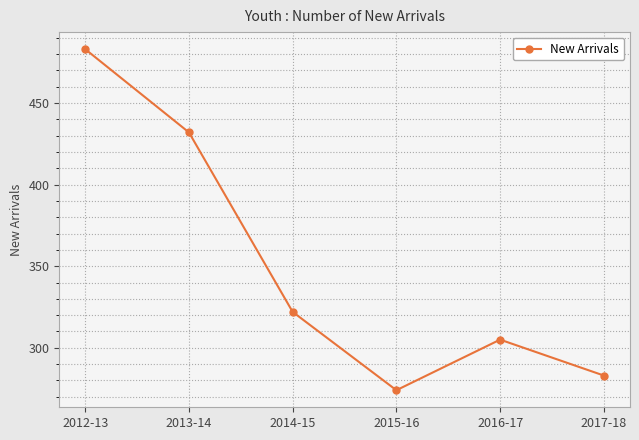

What is the difference between the maximum and minimum values?

209